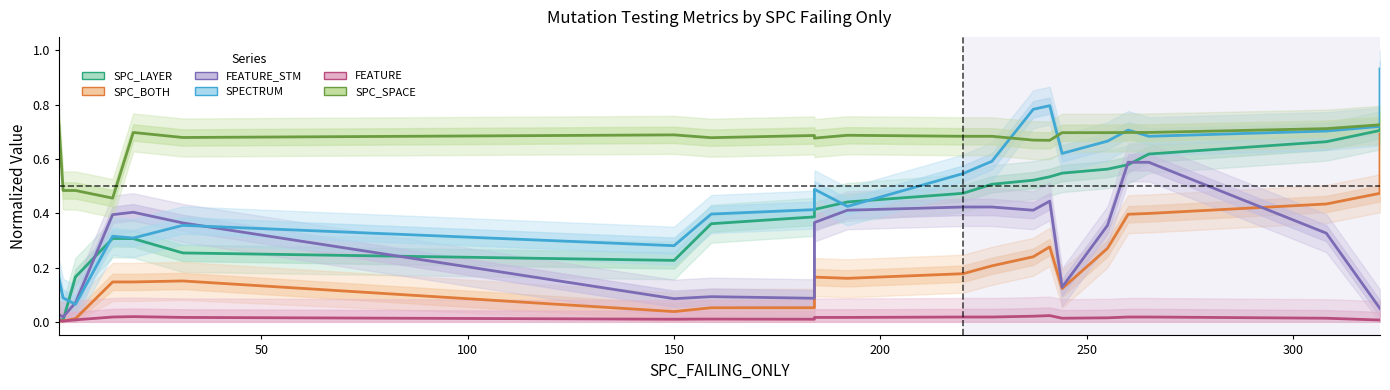

At which label is FEATURE closest to 0?

50